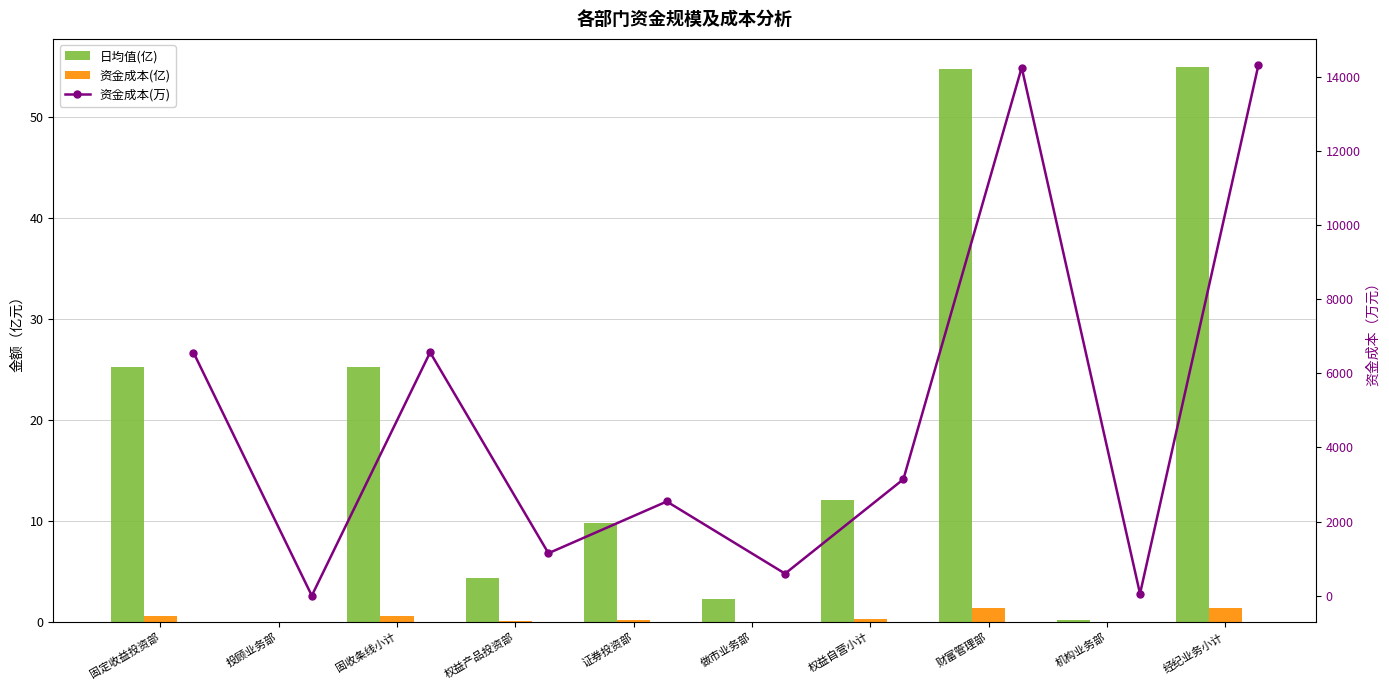

What is the difference between the second highest and second lowest values in the 日均值(亿) series?

54.6